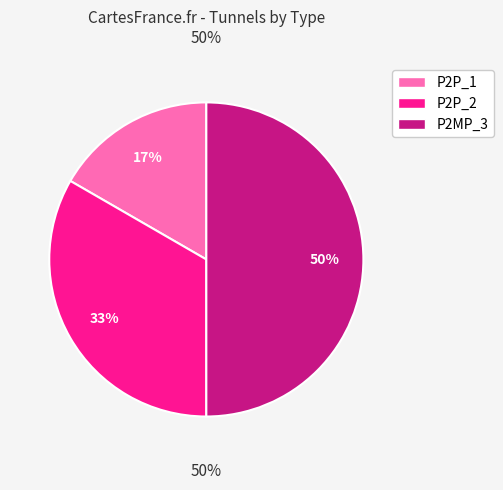

Count the number of slices in the pie.

3